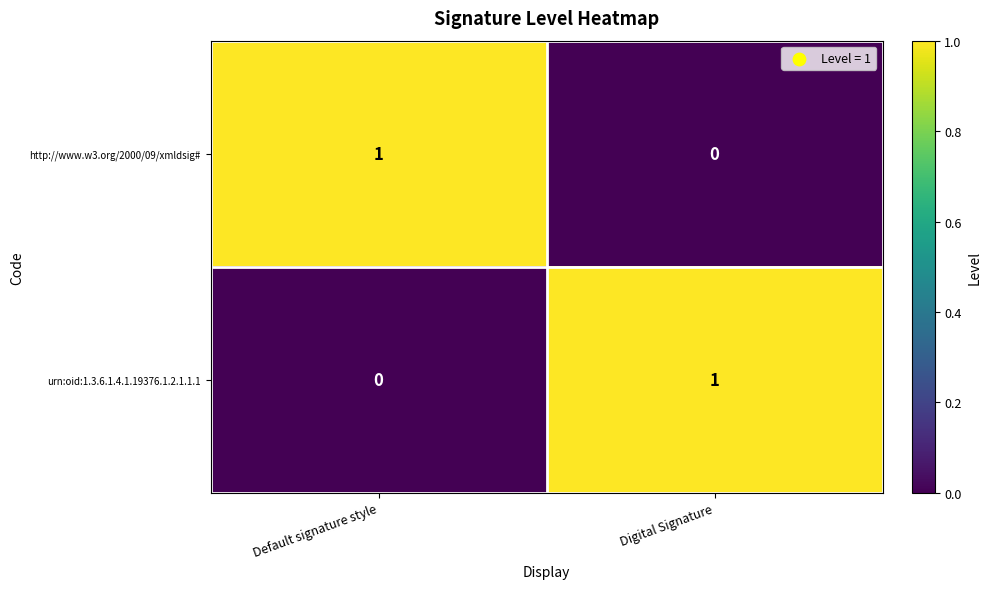

Reading left to right, extract all data points from this chart.

http://www.w3.org/2000/09/xmldsig#: 1	0
urn:oid:1.3.6.1.4.1.19376.1.2.1.1.1: 0	1